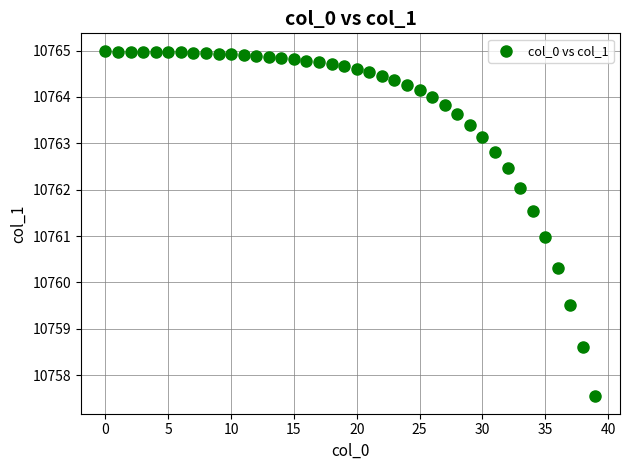

What is the range of Y values (max minus min)?

7.5